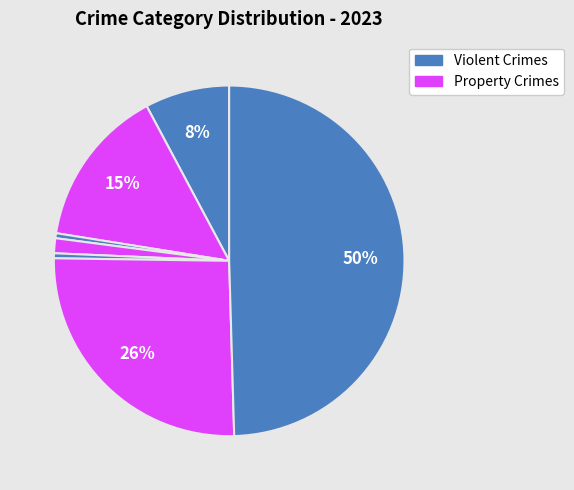

Is there a majority slice in this chart?

No